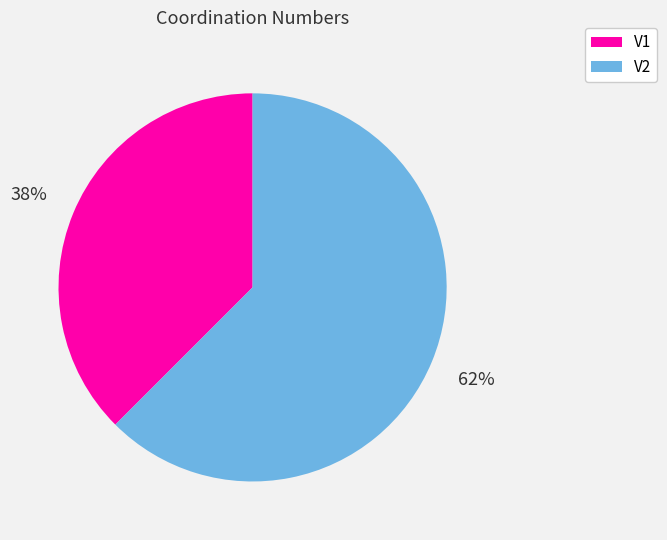

To the nearest percent, what is the average slice percentage?

50%